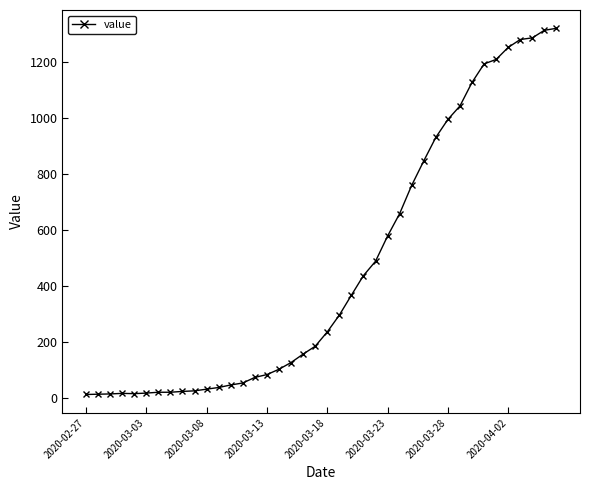

How many series are shown in this chart?

1